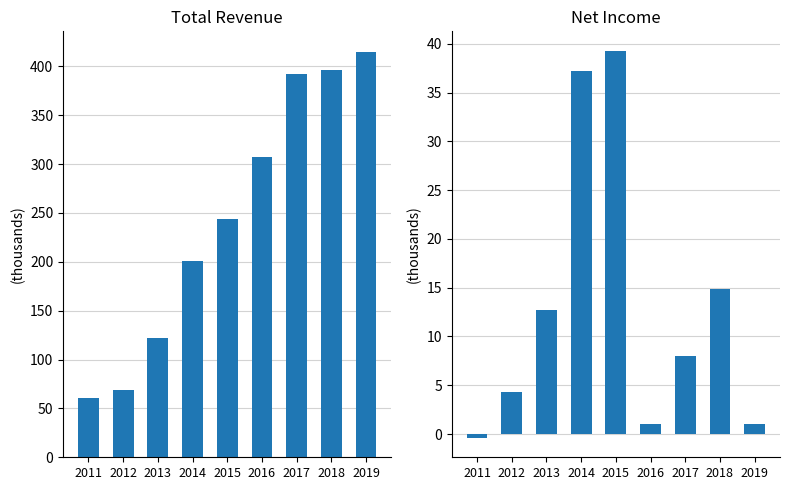

What is the spread (max minus min) of values at 2019?

414.0